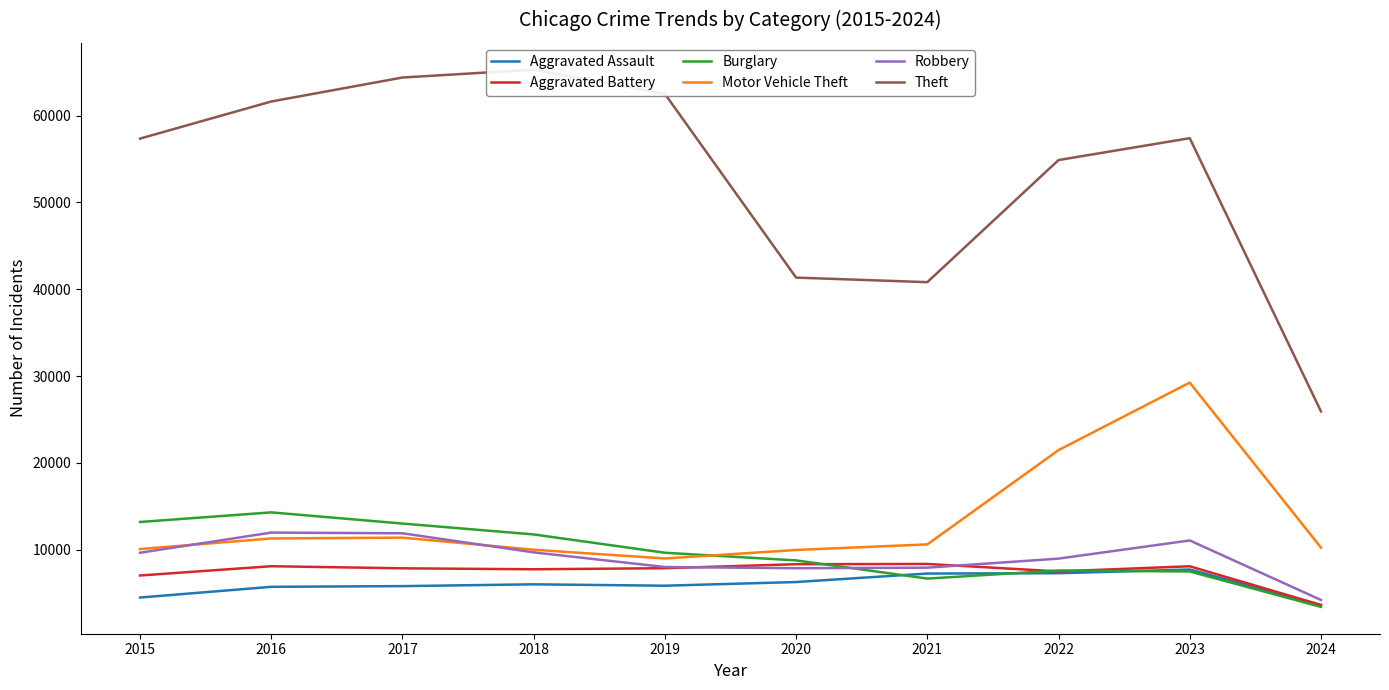

How many lines are shown in the chart?

6